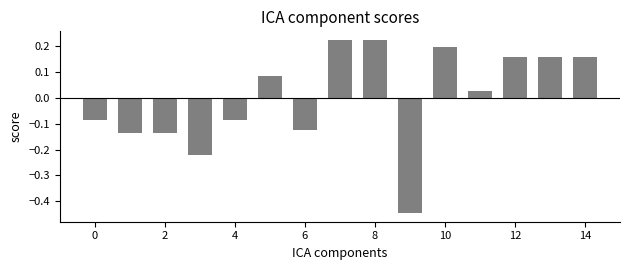

What is the difference between the maximum and second lowest values?

0.4